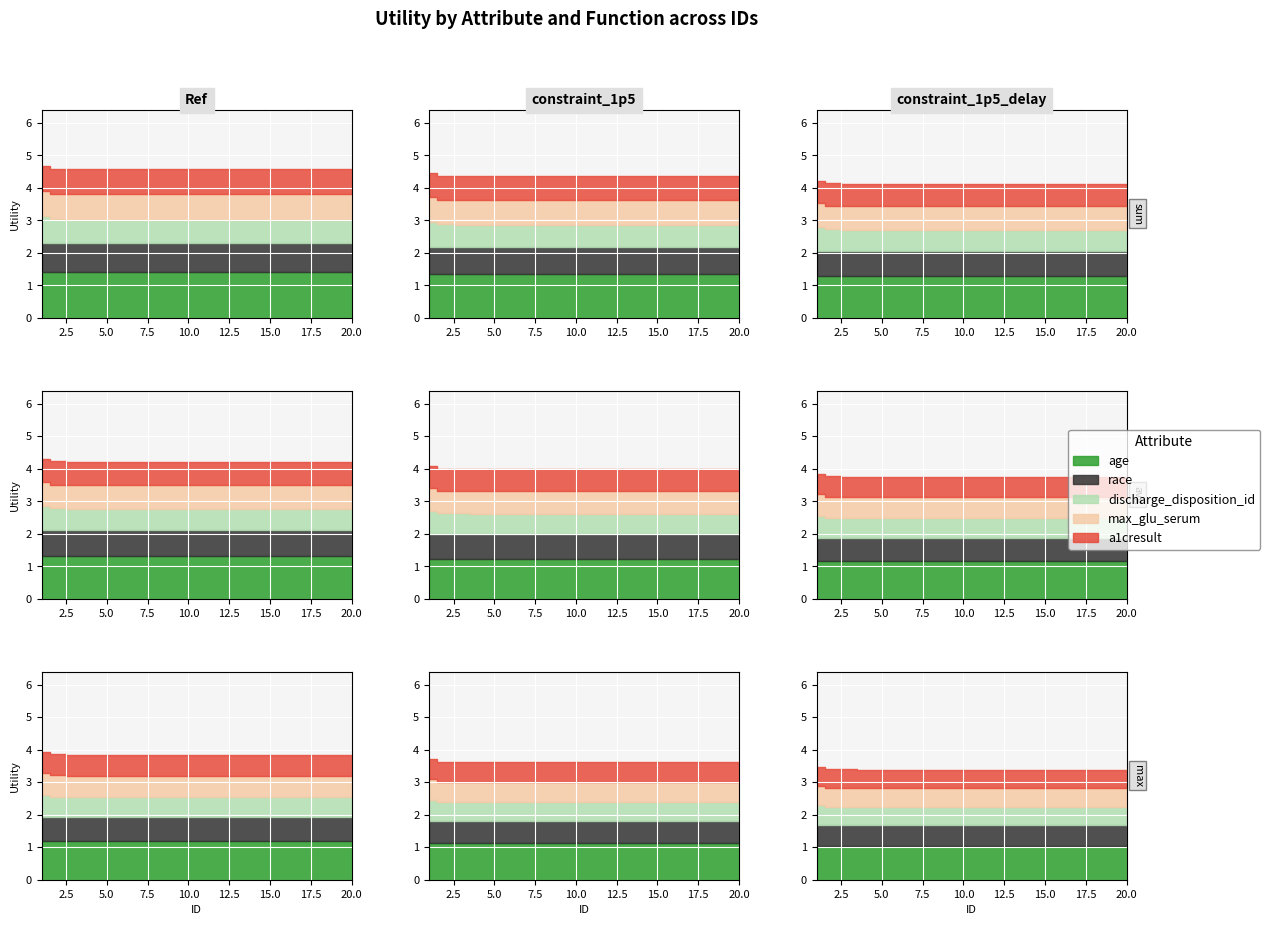

List the labels in order of race value, largest first.

1, 2, 3, 4, 5, 6, 7, 8, 9, 10, 11, 12, 13, 14, 15, 16, 17, 18, 19, 20